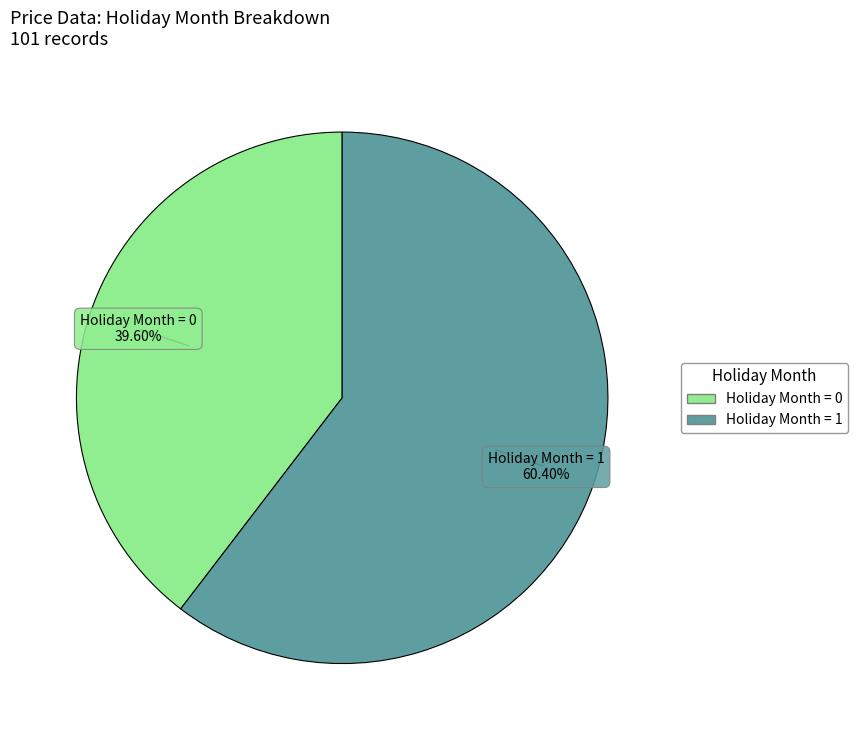

Which slice is the smallest?

Holiday Month = 0